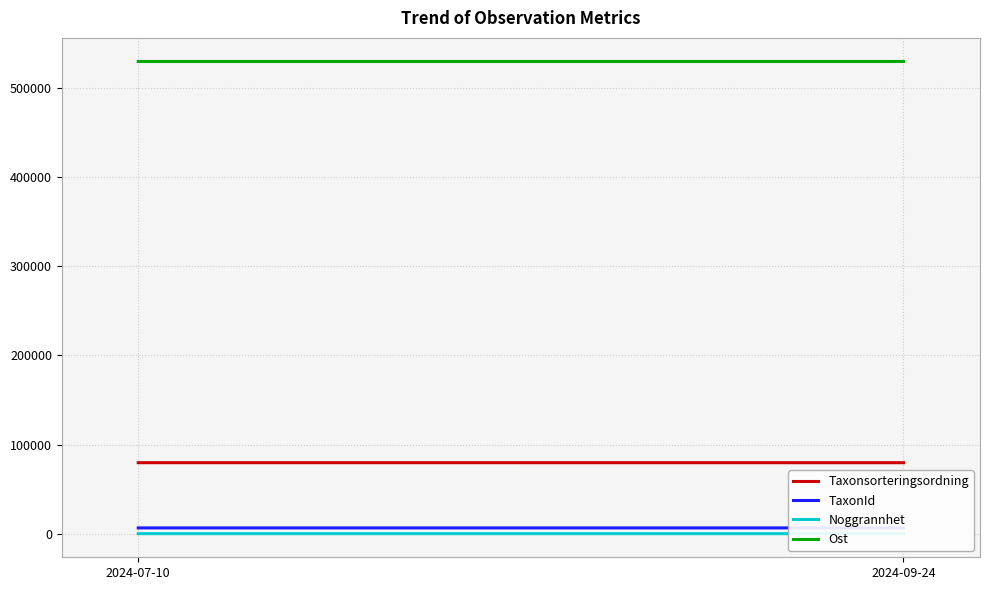

Reading right to left, transcribe all the data shown in this chart.

Taxonsorteringsordning: 2024-09-24=79603	2024-07-10=79610
TaxonId: 2024-09-24=6462	2024-07-10=6464
Noggrannhet: 2024-09-24=10	2024-07-10=25
Ost: 2024-09-24=529549	2024-07-10=529542